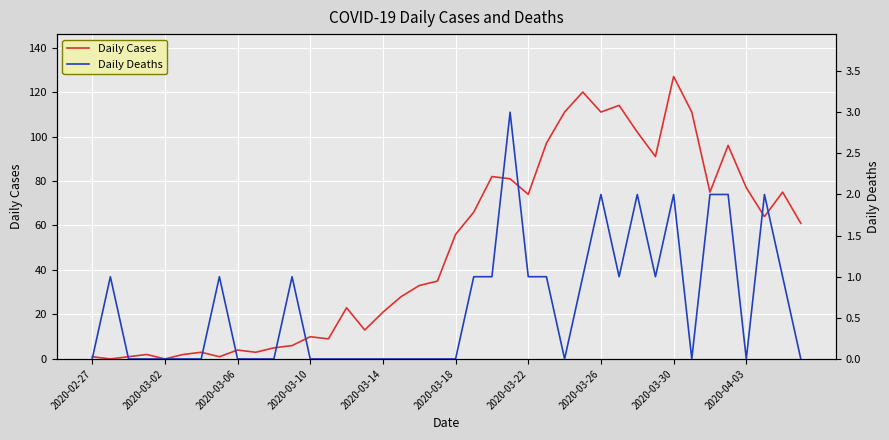

The value of Daily Cases at 2020-03-06 is 4. True or false?

True